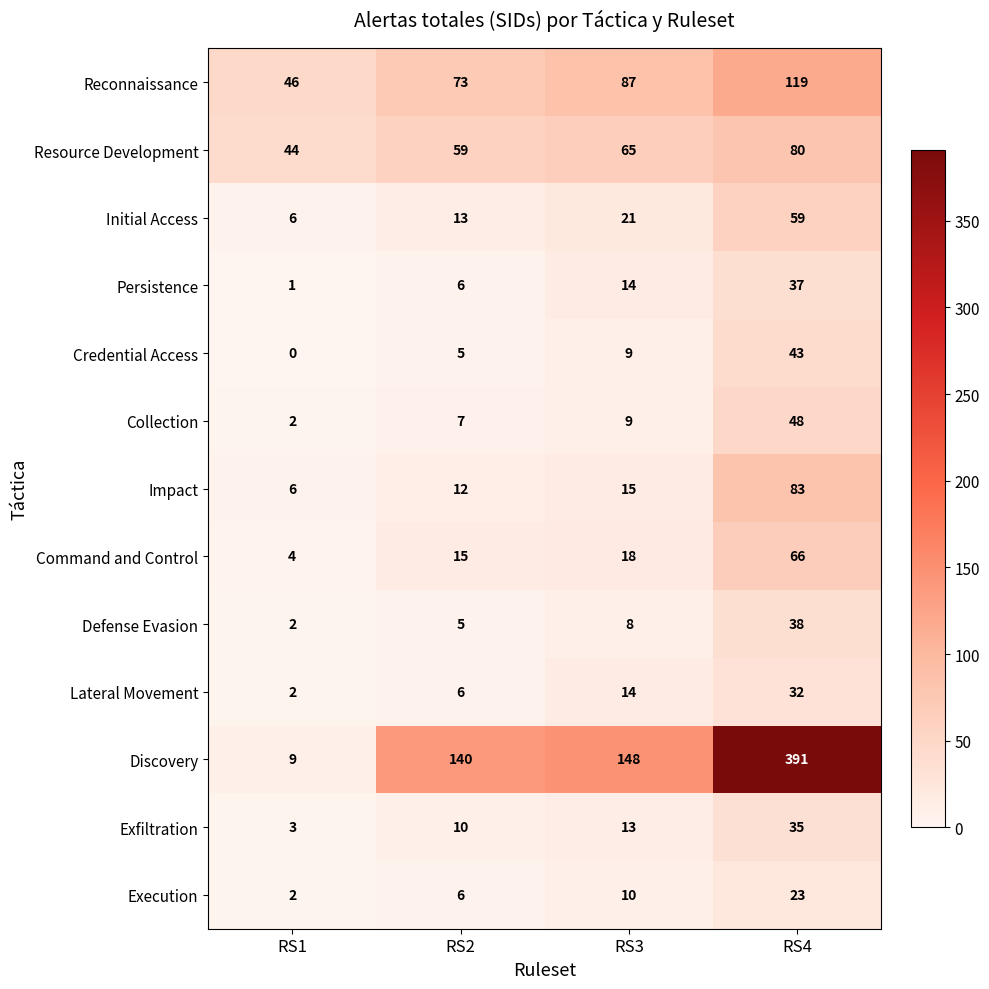

How many data points does each series have?

4